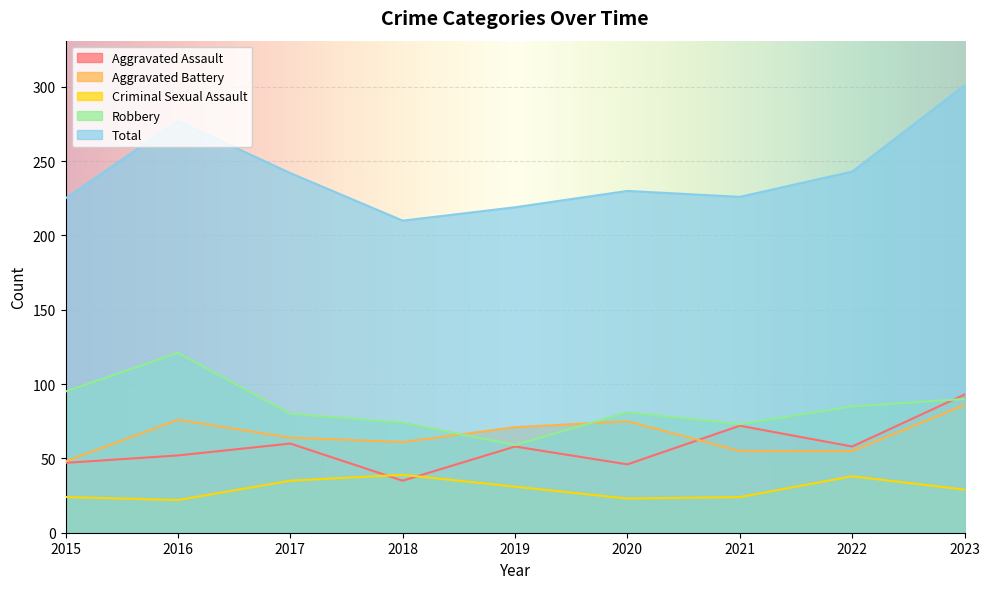

What is the spread (max minus min) of values at 2015?

201